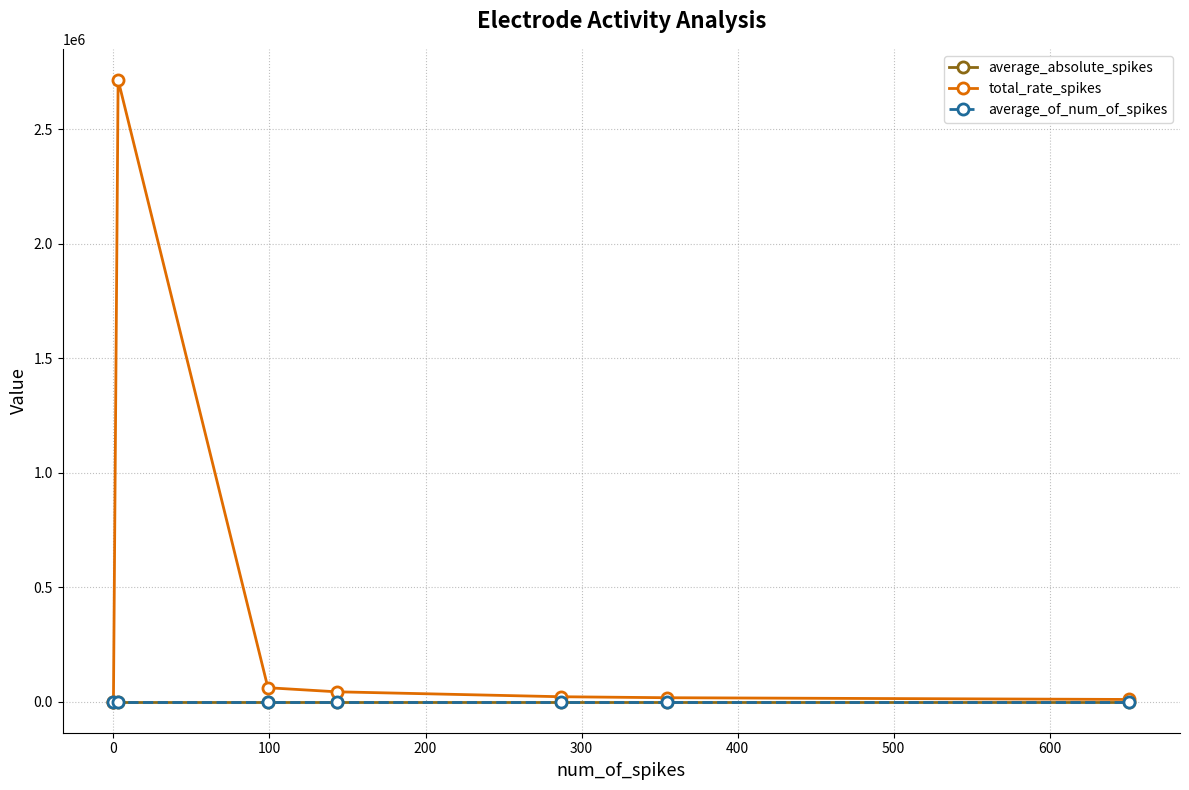

Which series has the widest spread of values?

total_rate_spikes